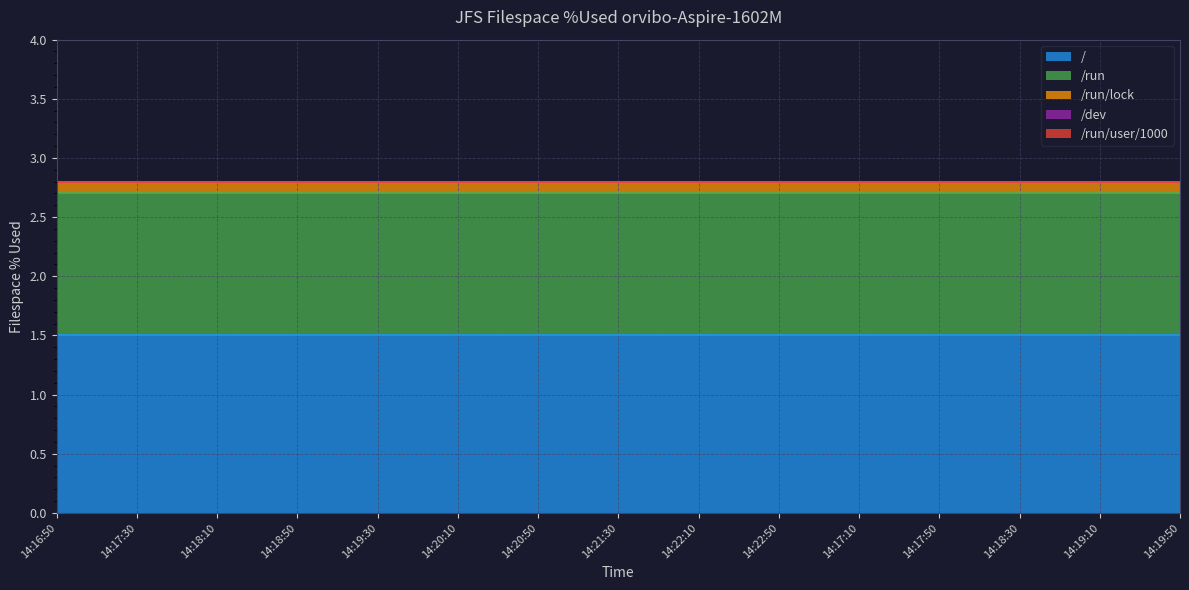

True or false: /run and / intersect in this chart.

False